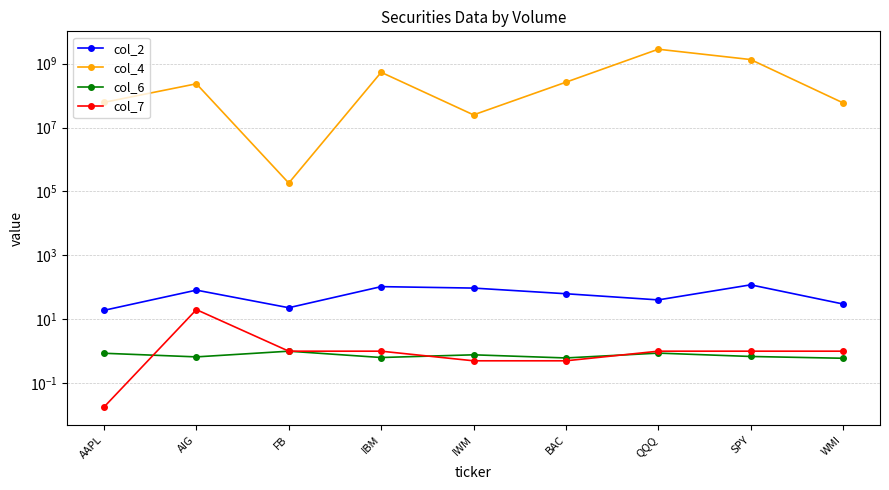

Rank the series at SPY from lowest to highest value.

col_6, col_7, col_2, col_4